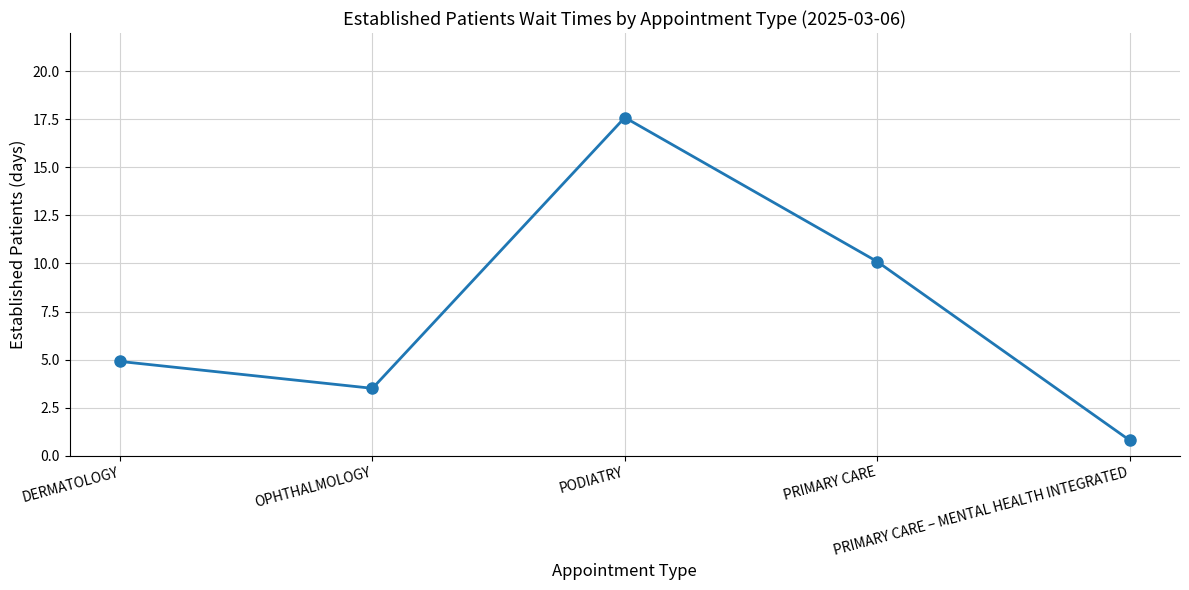

Reading left to right, transcribe all the data shown in this chart.

DERMATOLOGY=4.9	OPHTHALMOLOGY=3.5	PODIATRY=17.6	PRIMARY CARE=10.1	PRIMARY CARE – MENTAL HEALTH INTEGRATED=0.8